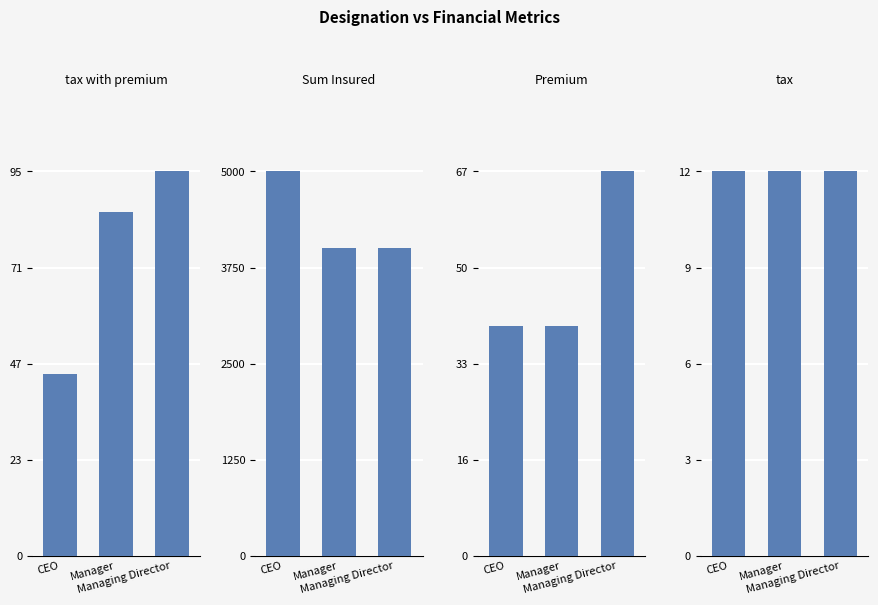

What are all the series names shown in the legend?

tax with premium, Sum Insured, Premium, tax